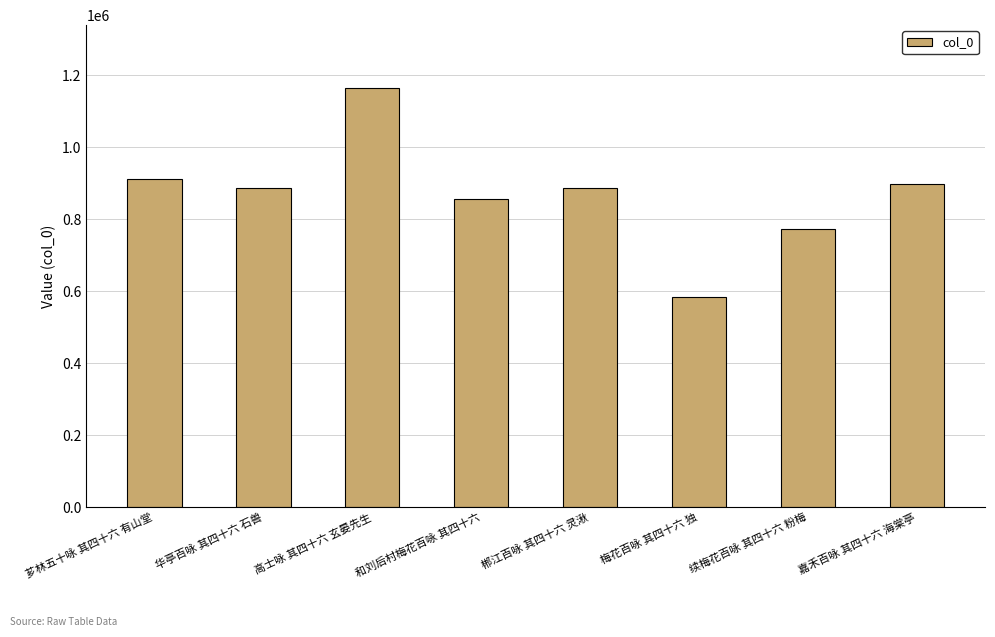

Where does the data first go above 886053?

芗林五十咏 其四十六 有山堂